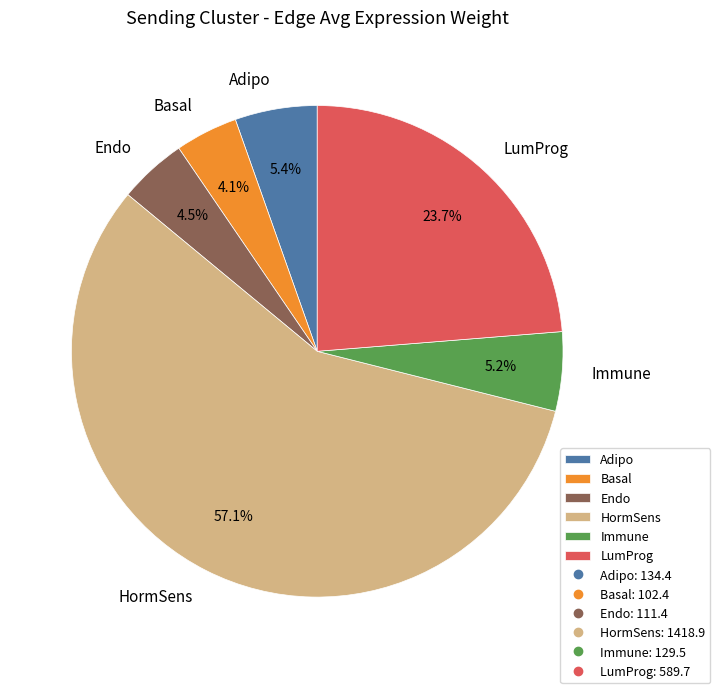

Between Basal and Immune, which is larger?

Immune